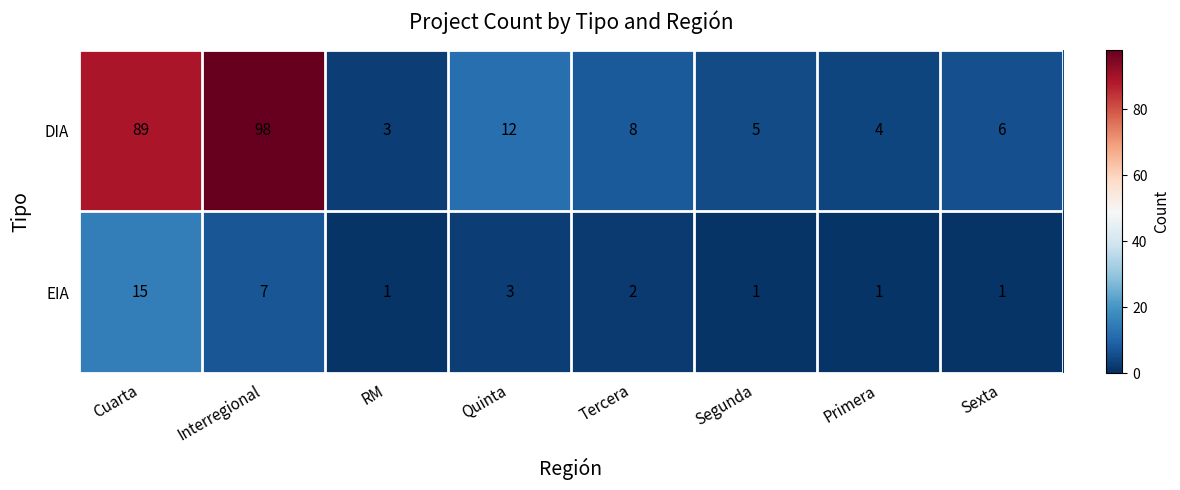

What is the difference between the maximum and minimum values in the EIA series?

14